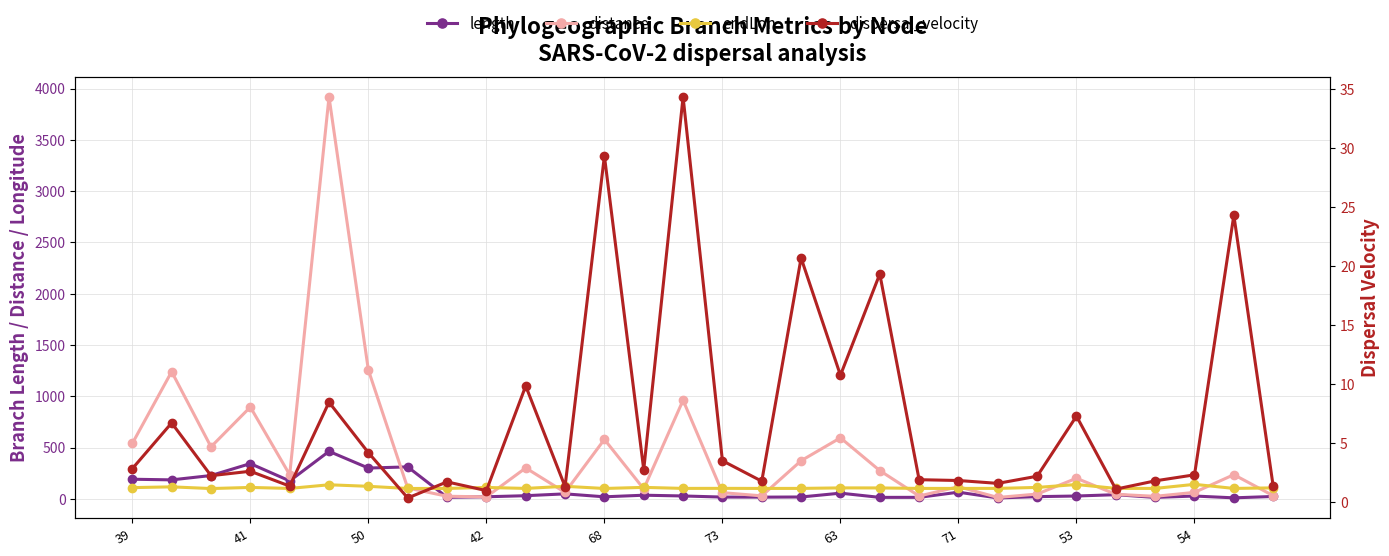

What is the difference between the second highest and second lowest values in the distance series?

1236.4